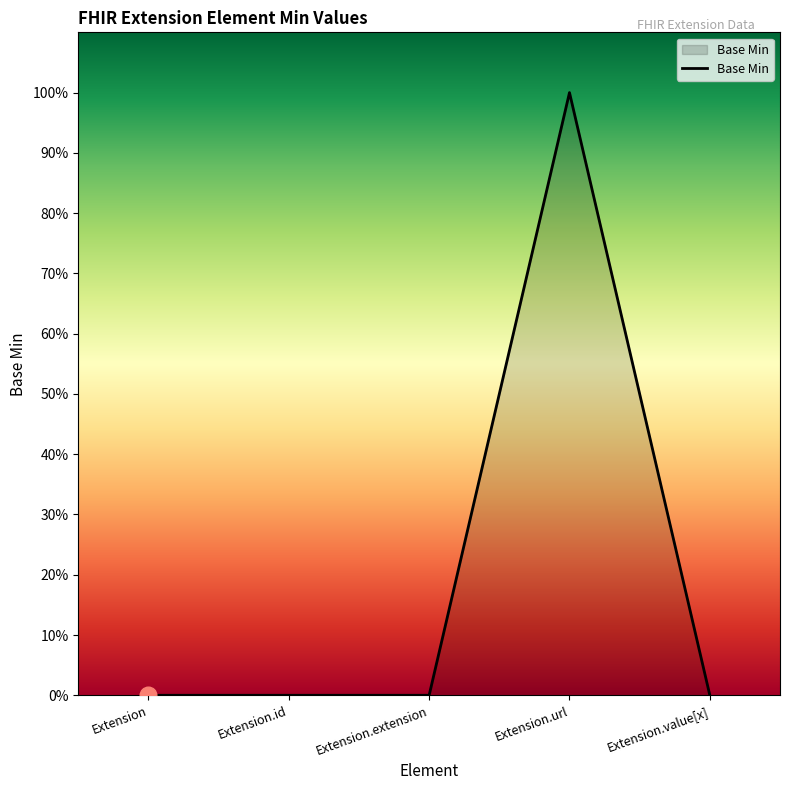

Is it true that the value at Extension is 1?

False